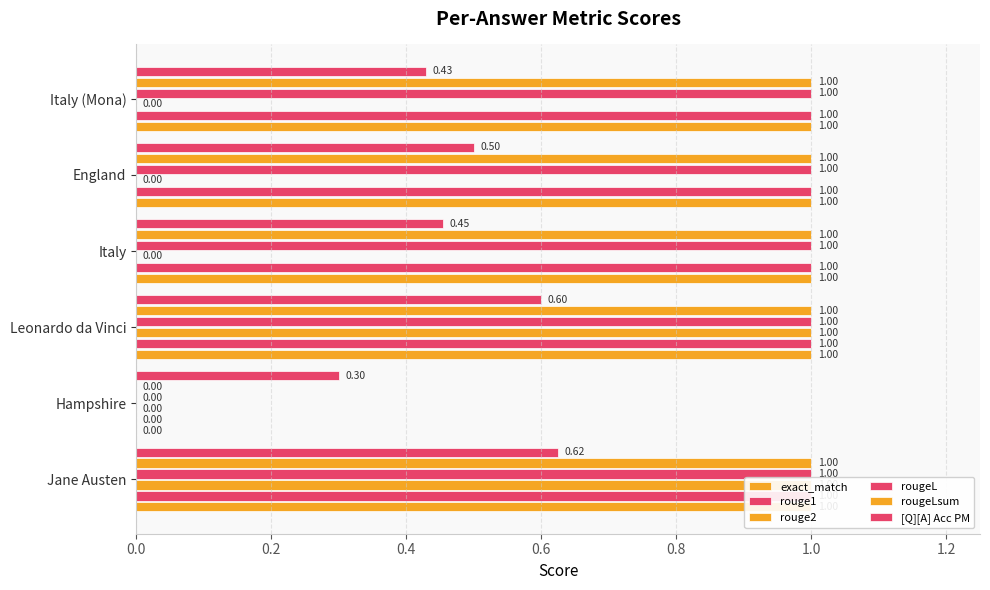

Which series has the largest total across all categories?

exact_match